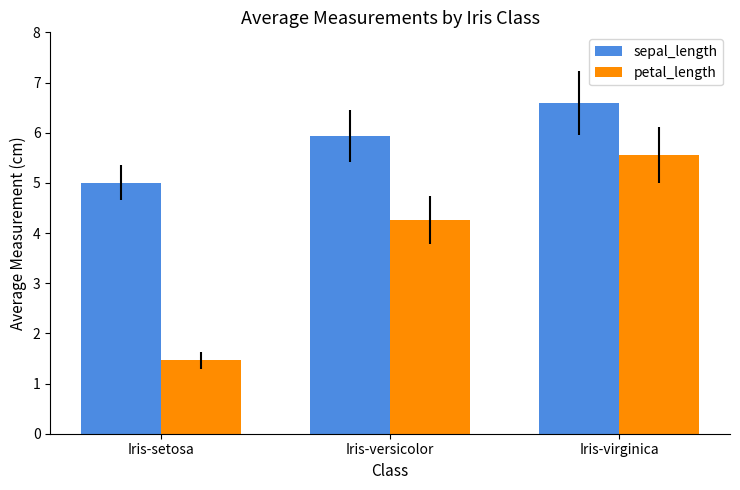

What are all the series names shown in the legend?

sepal_length, petal_length